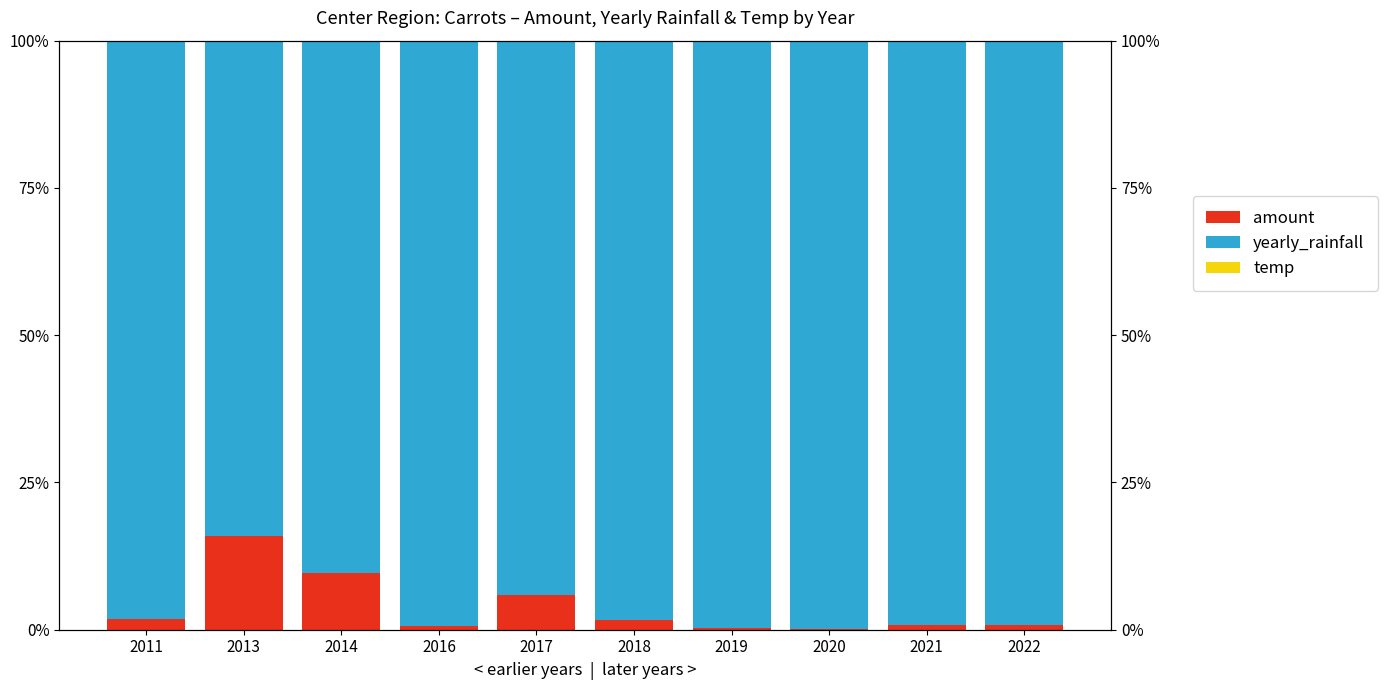

What is the total value across all series at 2014?

1.0